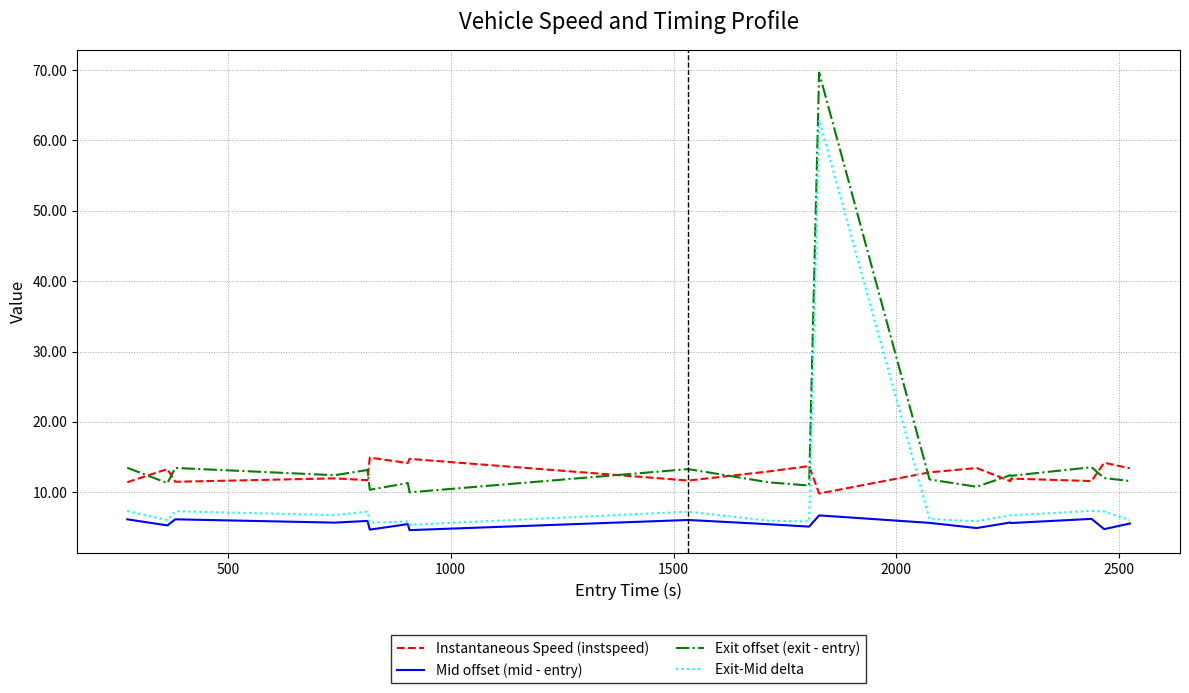

What is the lowest value of the Instantaneous Speed (instspeed) series?

9.8